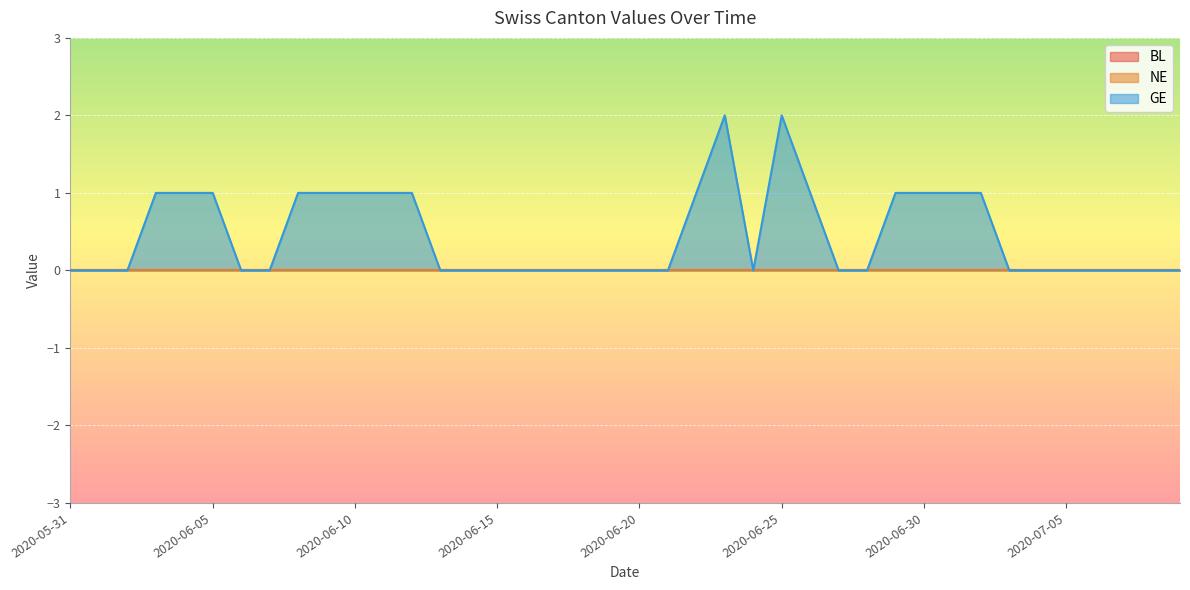

What position from the left is 2020-06-18?

19